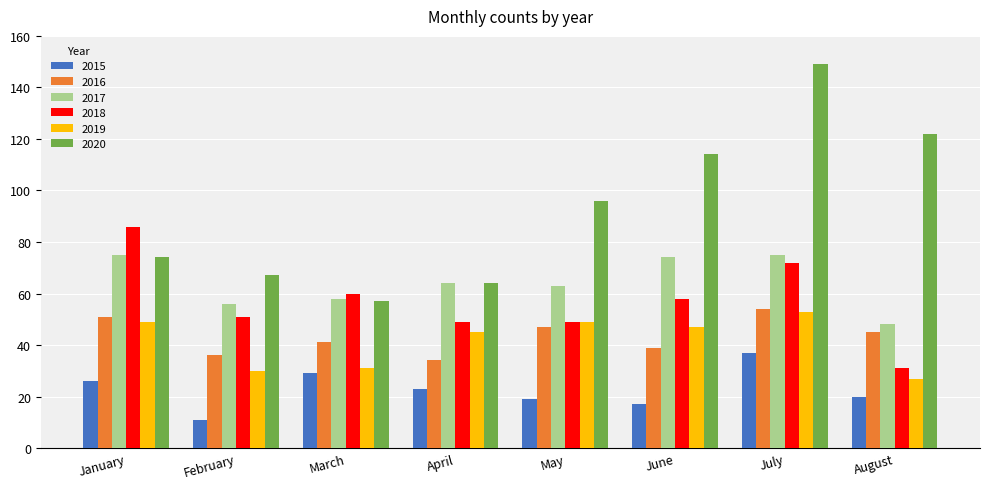

What value does the 2018 series have at May, to the nearest 10?

50